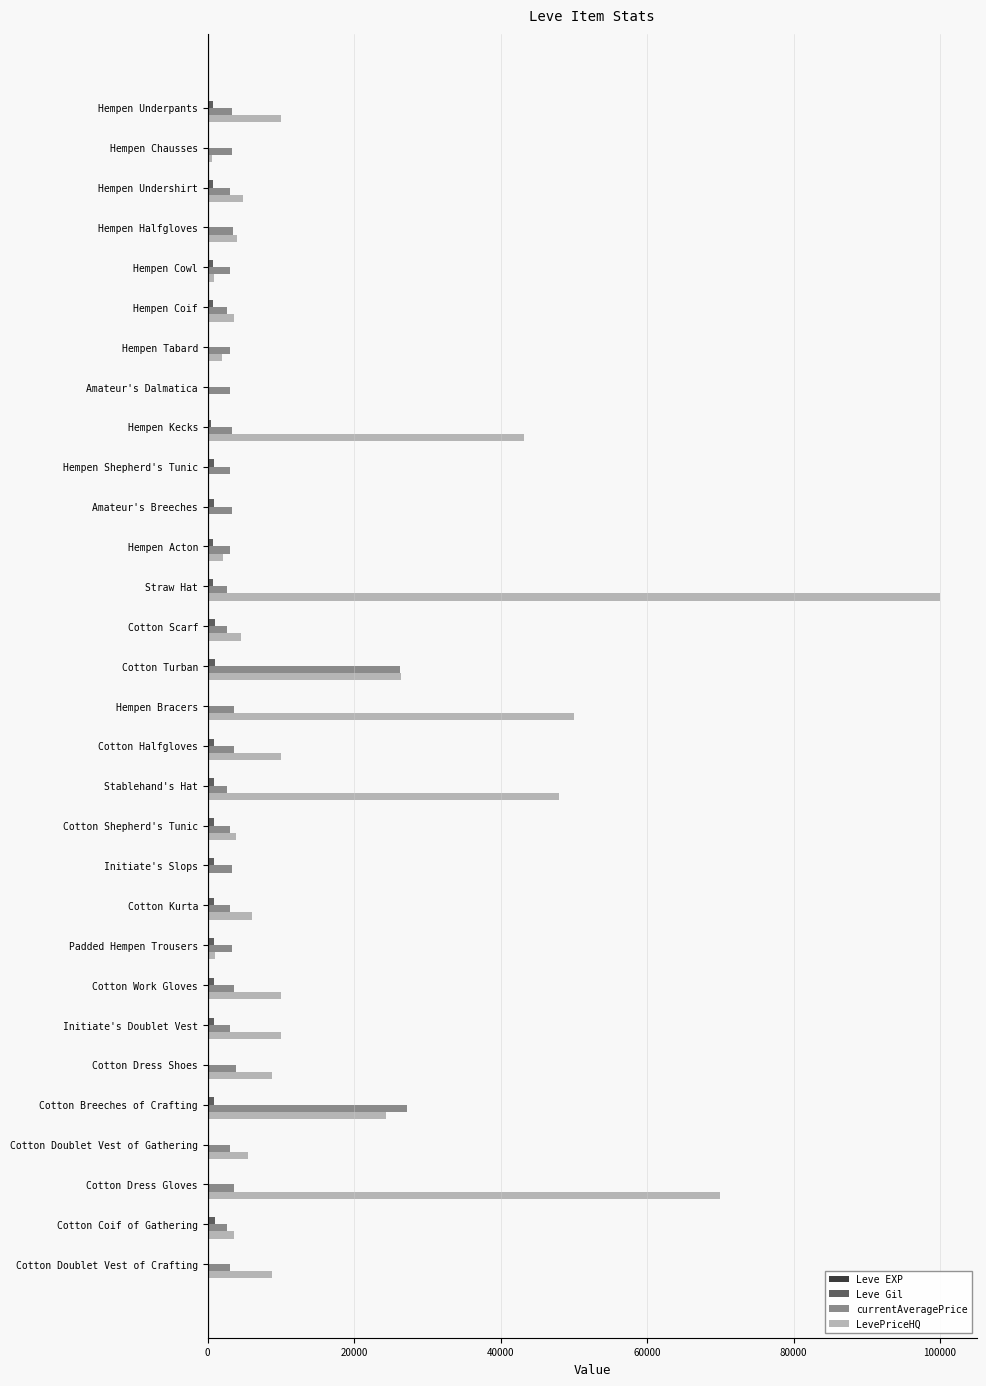

What is the maximum value shown in the chart?

100000